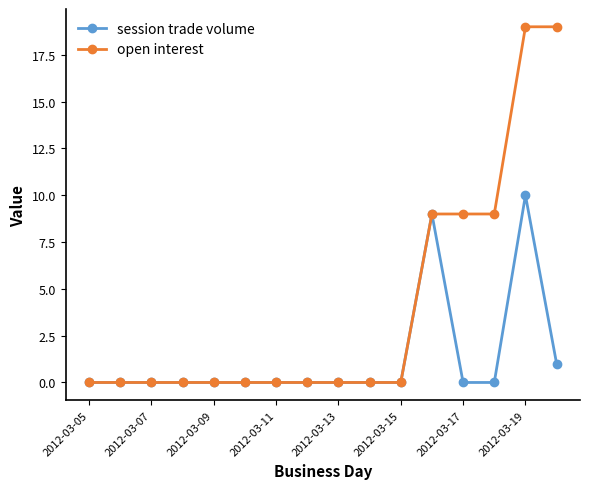

Rank the series by their average value, from highest to lowest.

open interest, session trade volume